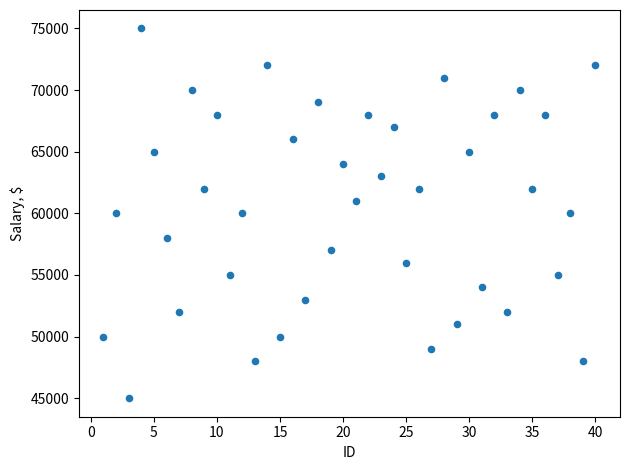

What is the range of Y values (max minus min)?

30000